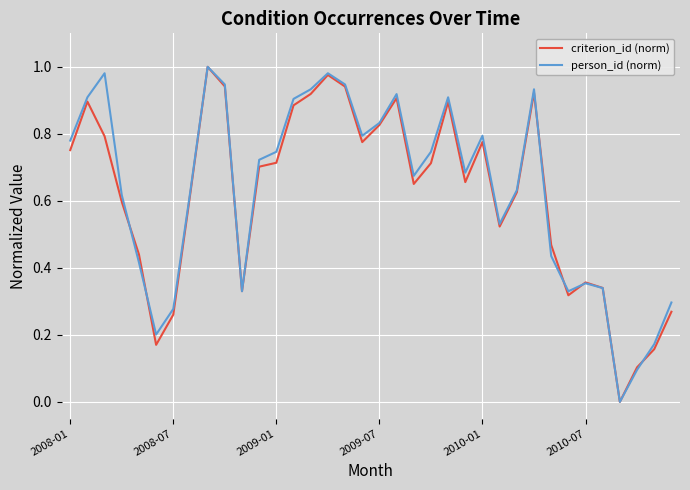

Which series has the widest spread of values?

criterion_id (norm)